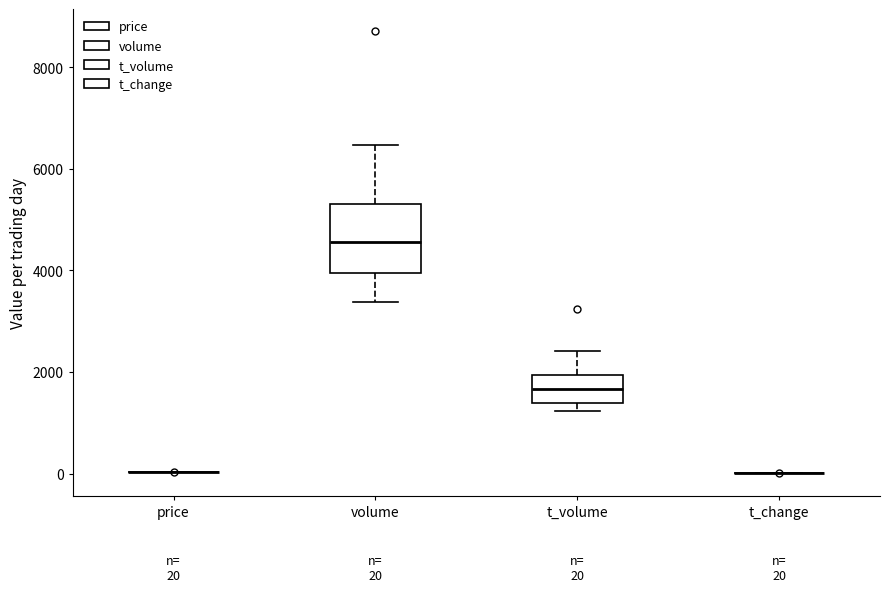

Comparing the boxes themselves (not the whiskers), which one is the tallest?

volume